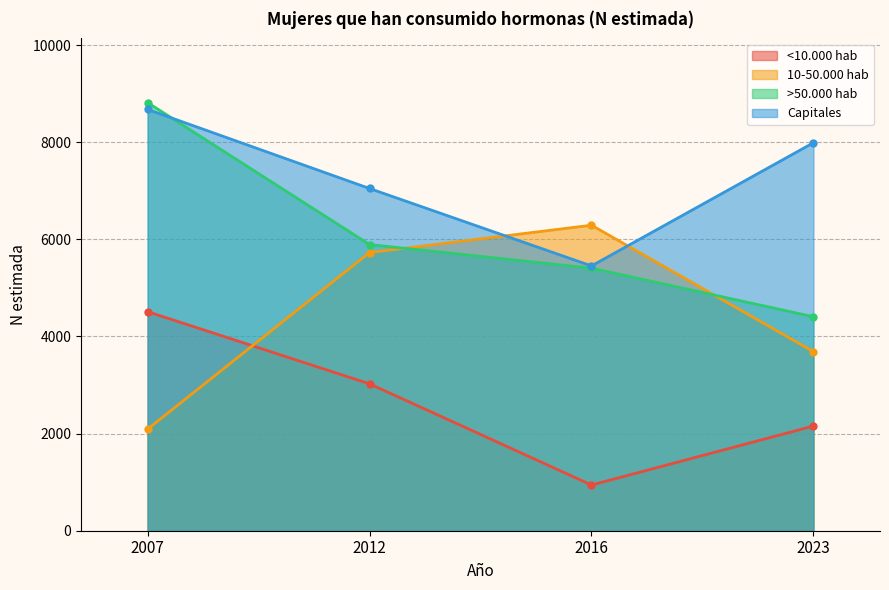

What is the total value across all series at 2012?

21689